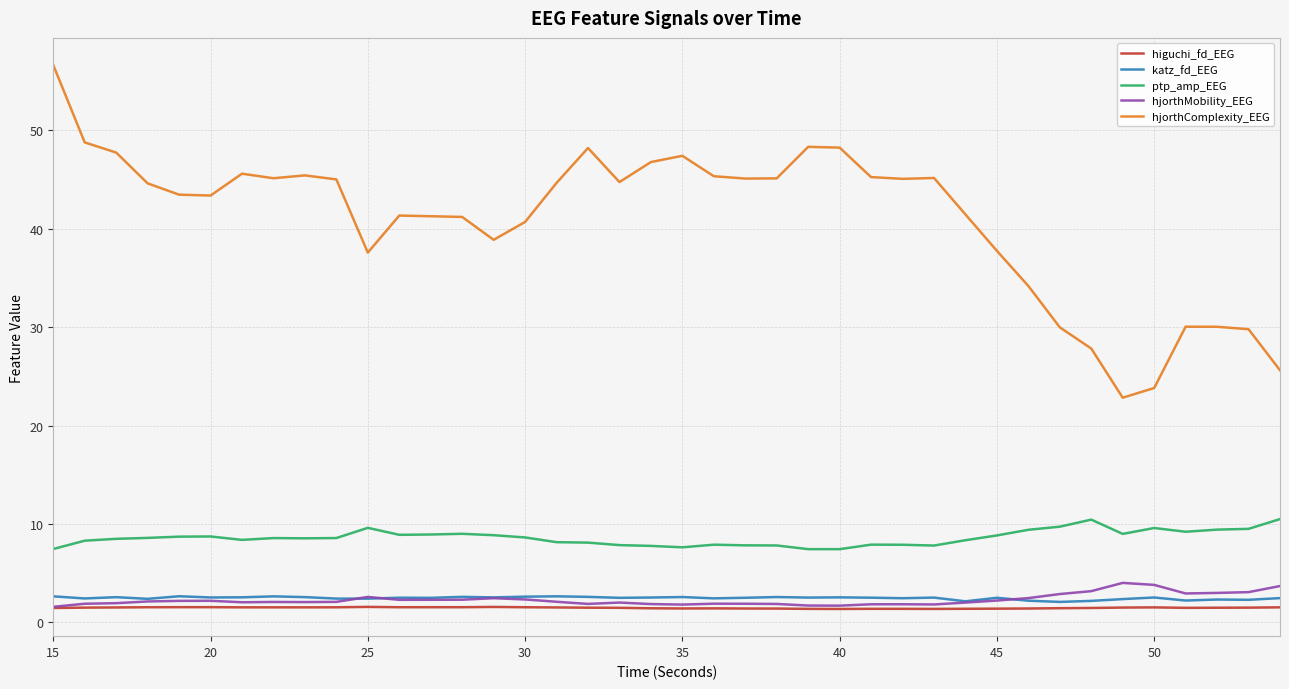

Does the chart have visible grid lines?

Yes